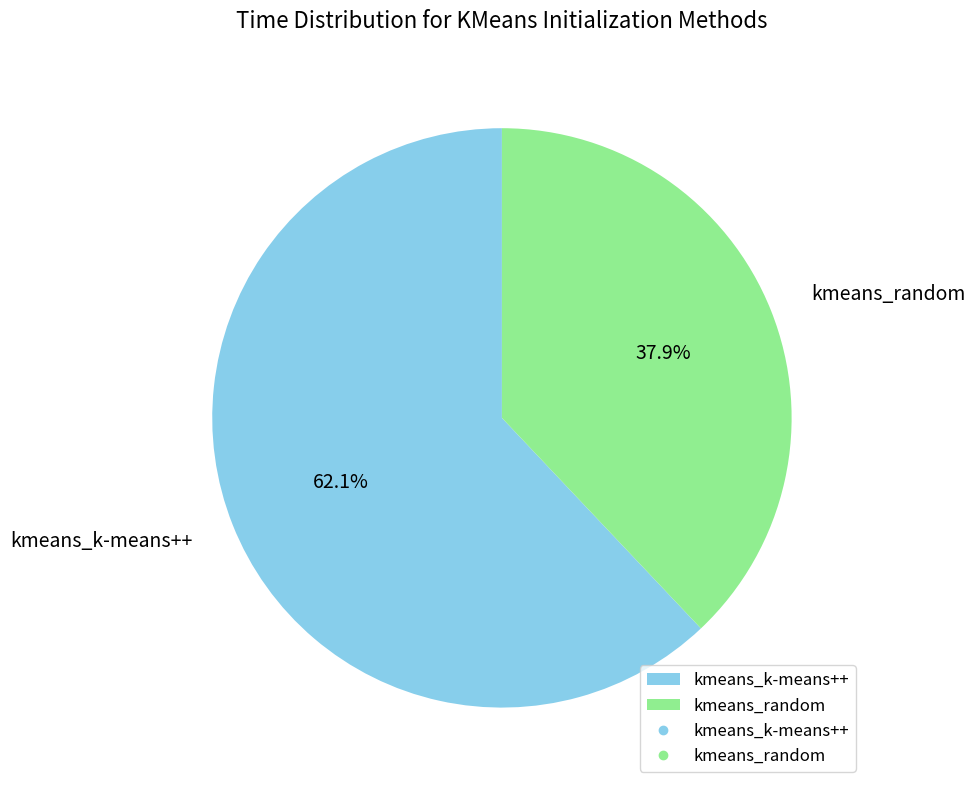

Count the number of slices in the pie.

2